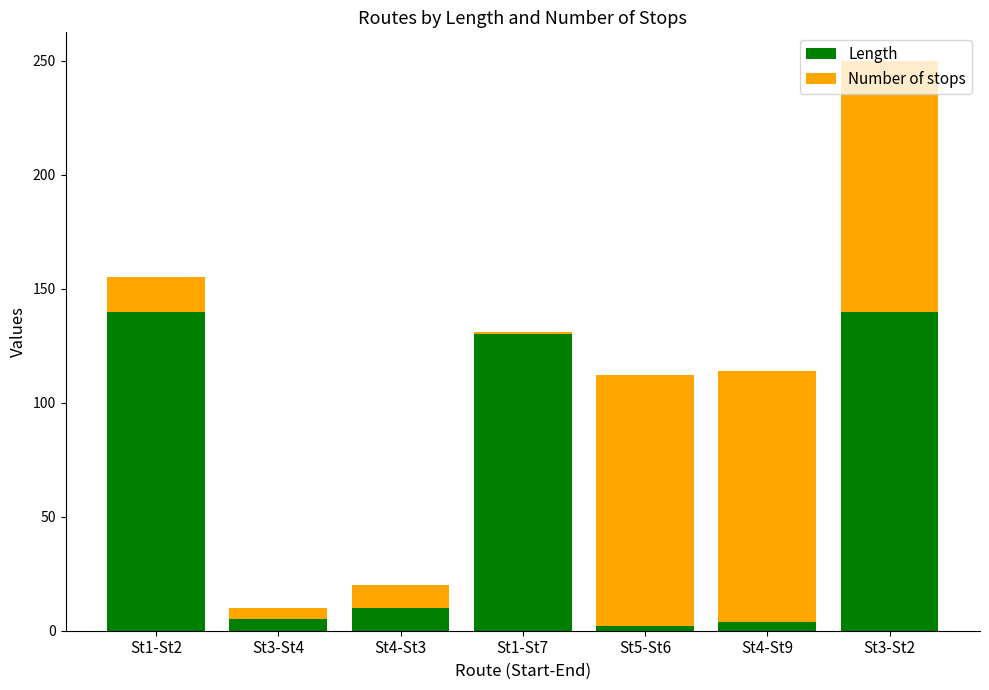

What is the maximum value for Length?

140